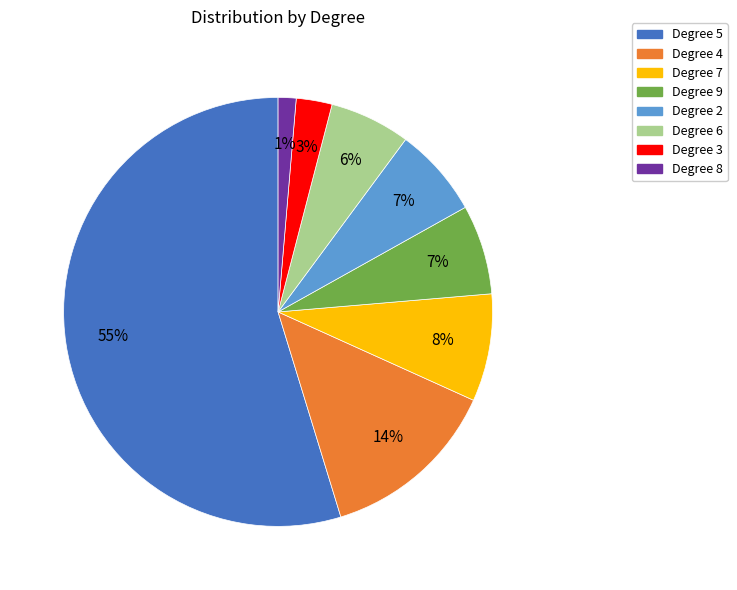

Which has a higher value, Degree 7 or Degree 5?

Degree 5